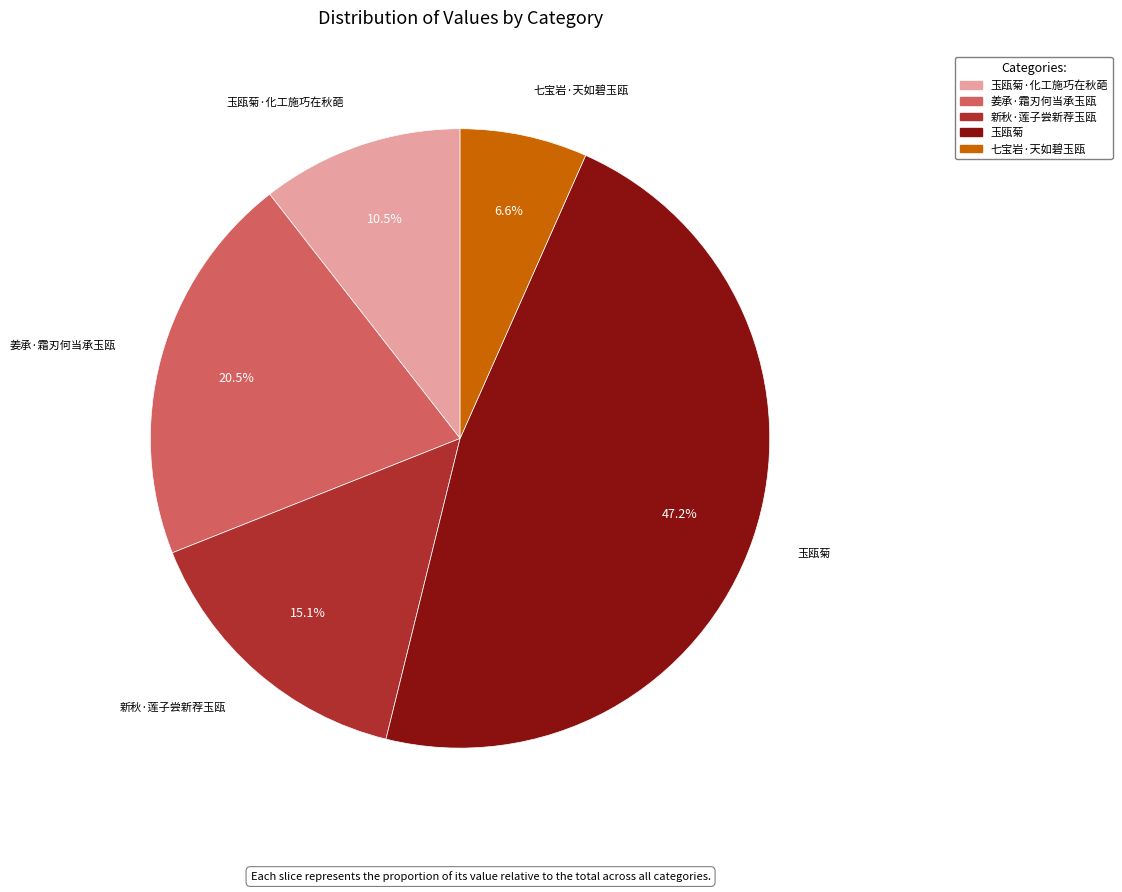

Is there any slice that represents more than half of the pie?

No